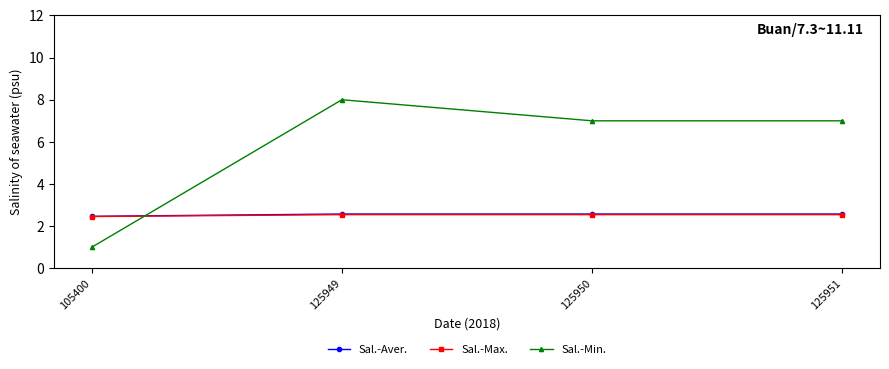

What is the greatest value displayed?

8.0